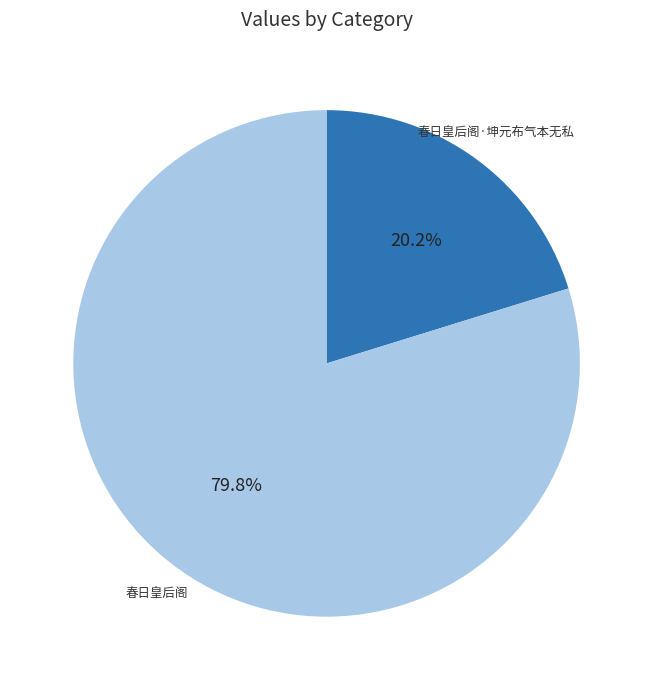

Combined, do 春日皇后阁 and 春日皇后阁·坤元布气本无私 account for over 50%?

Yes